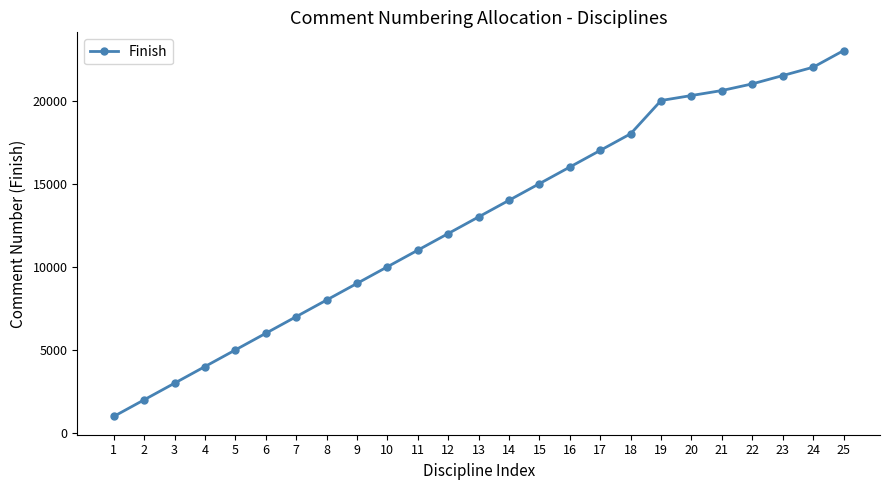

The value at 23 is 29612. True or false?

False